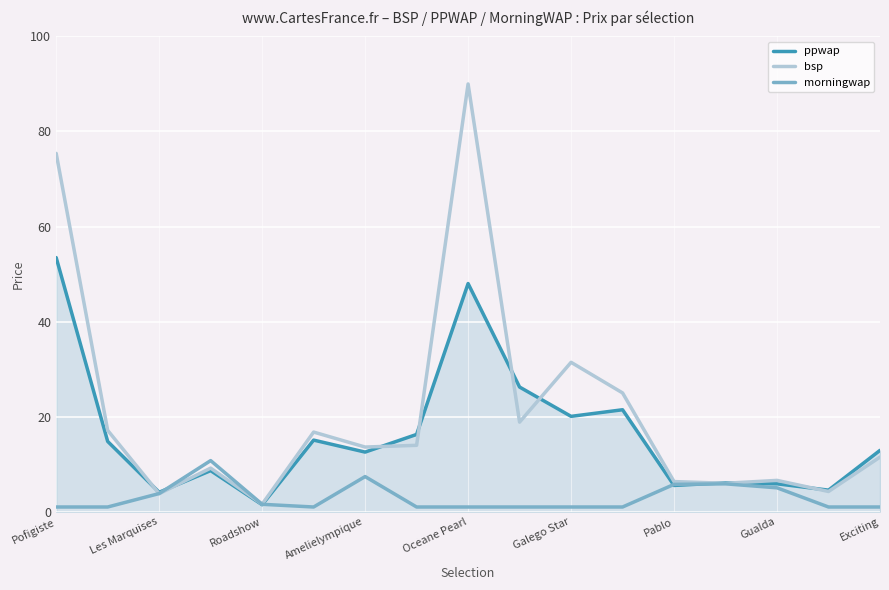

Reading right to left, list all the values displayed in this chart.

ppwap: 12.9	4.5	5.9	6.1	5.5	21.5	20.1	26.2	48.0	16.3	12.6	15.1	1.5	8.7	4.1	14.8	53.5
bsp: 11.5	4.3	6.6	6.0	6.3	25.0	31.4	18.9	90.0	14.0	13.6	16.8	1.6	9.2	3.8	17.1	75.4
morningwap: 1.0	1.0	5.0	5.9	5.8	1.0	1.0	1.0	1.0	1.0	7.4	1.0	1.6	10.8	3.8	1.0	1.0